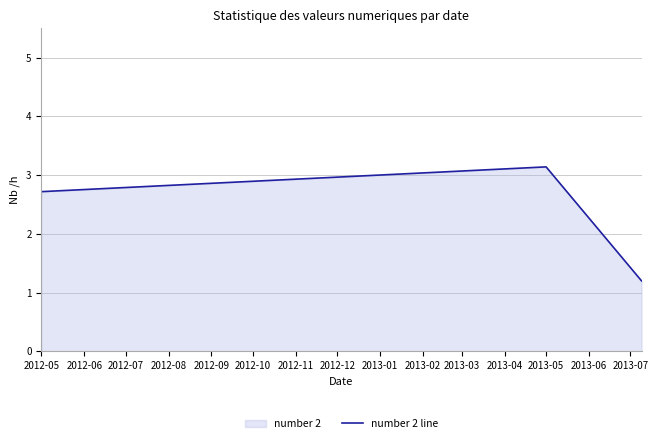

What is the smallest value displayed?

1.2